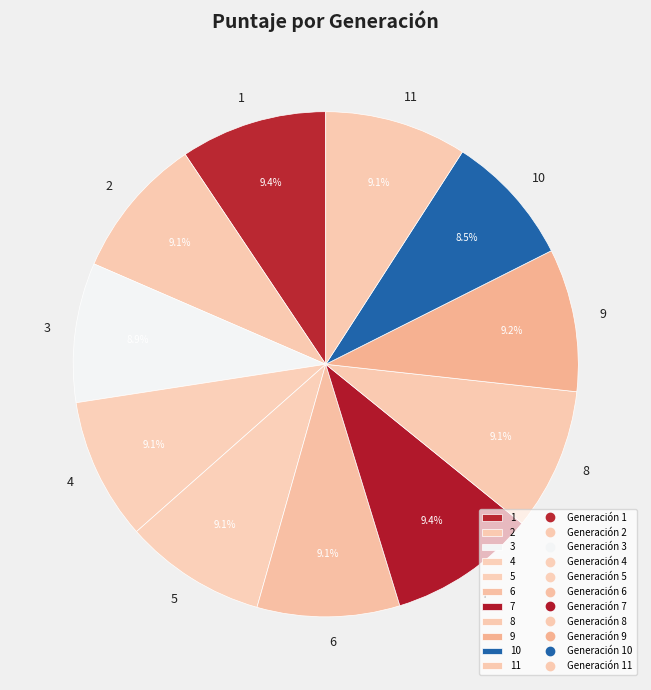

Is there a majority slice in this chart?

No